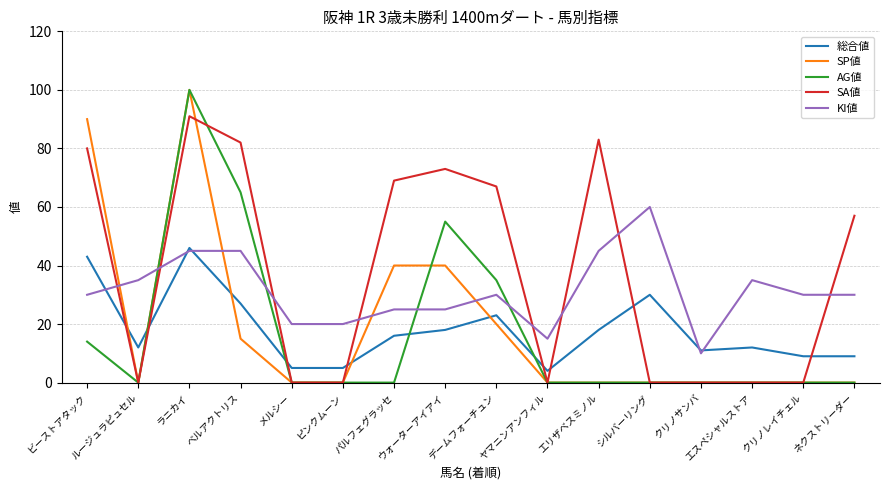

Reading right to left, what are all the values shown in this chart?

総合値: ネクストリーダー=9	クリノレイチェル=9	エスペシャルストア=12	クリノサンバ=11	シルバーリング=30	エリザベスミノル=18	ヤマニンアンフィル=4	デームフォーチュン=23	ウォーターアイアイ=18	パルフェグラッセ=16	ピンクムーン=5	メルシー=5	ベルアクトリス=27	ラニカイ=46	ルージュラピュセル=12	ビーストアタック=43
SP値: ネクストリーダー=0	クリノレイチェル=0	エスペシャルストア=0	クリノサンバ=0	シルバーリング=0	エリザベスミノル=0	ヤマニンアンフィル=0	デームフォーチュン=20	ウォーターアイアイ=40	パルフェグラッセ=40	ピンクムーン=0	メルシー=0	ベルアクトリス=15	ラニカイ=100	ルージュラピュセル=0	ビーストアタック=90
AG値: ネクストリーダー=0	クリノレイチェル=0	エスペシャルストア=0	クリノサンバ=0	シルバーリング=0	エリザベスミノル=0	ヤマニンアンフィル=0	デームフォーチュン=35	ウォーターアイアイ=55	パルフェグラッセ=0	ピンクムーン=0	メルシー=0	ベルアクトリス=65	ラニカイ=100	ルージュラピュセル=0	ビーストアタック=14
SA値: ネクストリーダー=57	クリノレイチェル=0	エスペシャルストア=0	クリノサンバ=0	シルバーリング=0	エリザベスミノル=83	ヤマニンアンフィル=0	デームフォーチュン=67	ウォーターアイアイ=73	パルフェグラッセ=69	ピンクムーン=0	メルシー=0	ベルアクトリス=82	ラニカイ=91	ルージュラピュセル=0	ビーストアタック=80
KI値: ネクストリーダー=30	クリノレイチェル=30	エスペシャルストア=35	クリノサンバ=10	シルバーリング=60	エリザベスミノル=45	ヤマニンアンフィル=15	デームフォーチュン=30	ウォーターアイアイ=25	パルフェグラッセ=25	ピンクムーン=20	メルシー=20	ベルアクトリス=45	ラニカイ=45	ルージュラピュセル=35	ビーストアタック=30